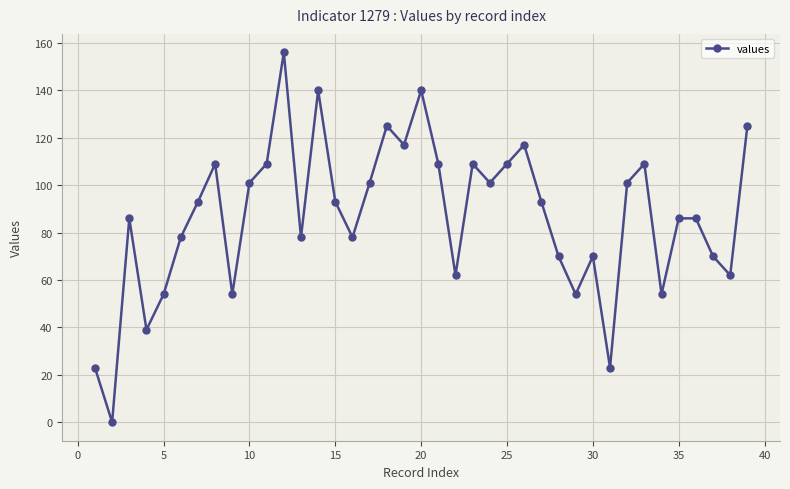

What is the difference between the maximum and second lowest values?

133